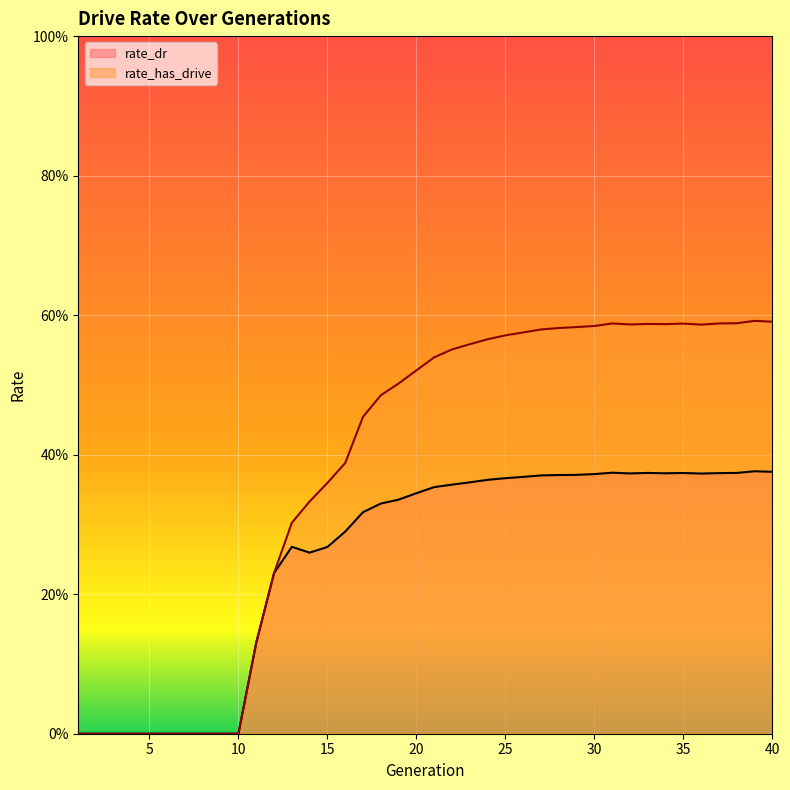

What is the difference between the rate_has_drive values at 1 and 35?

0.6